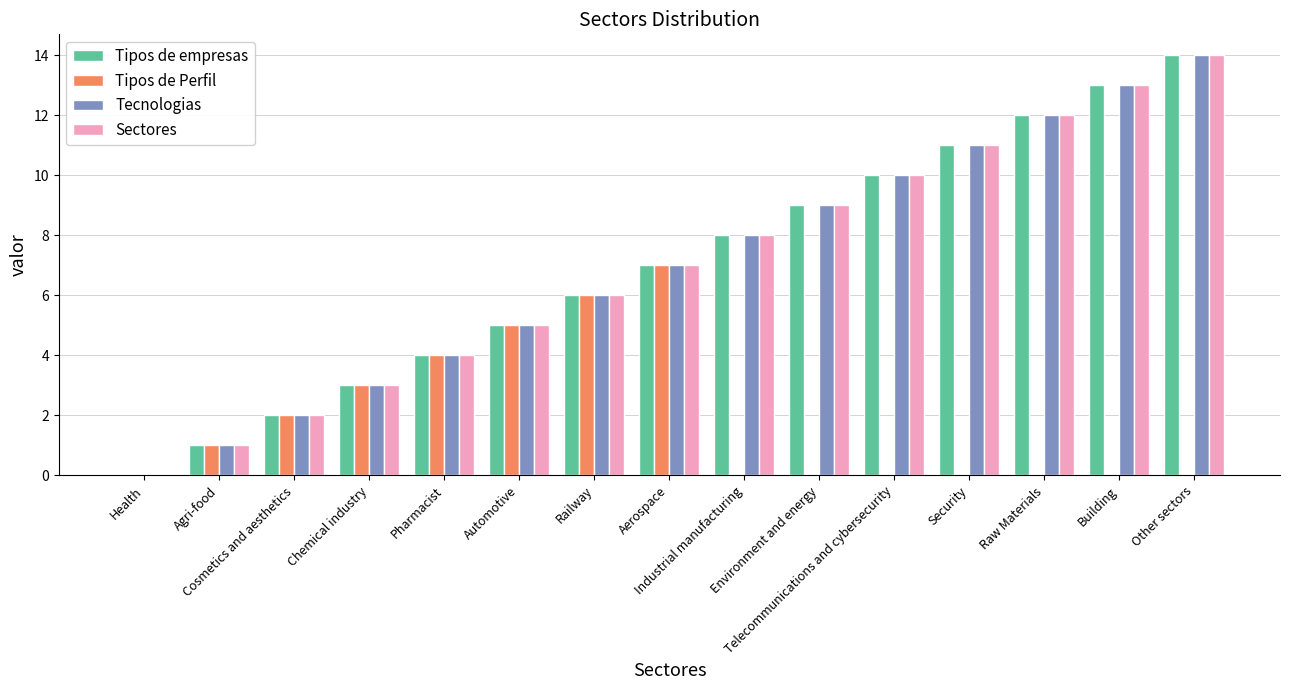

What is the sum of all Tipos de Perfil values?

28